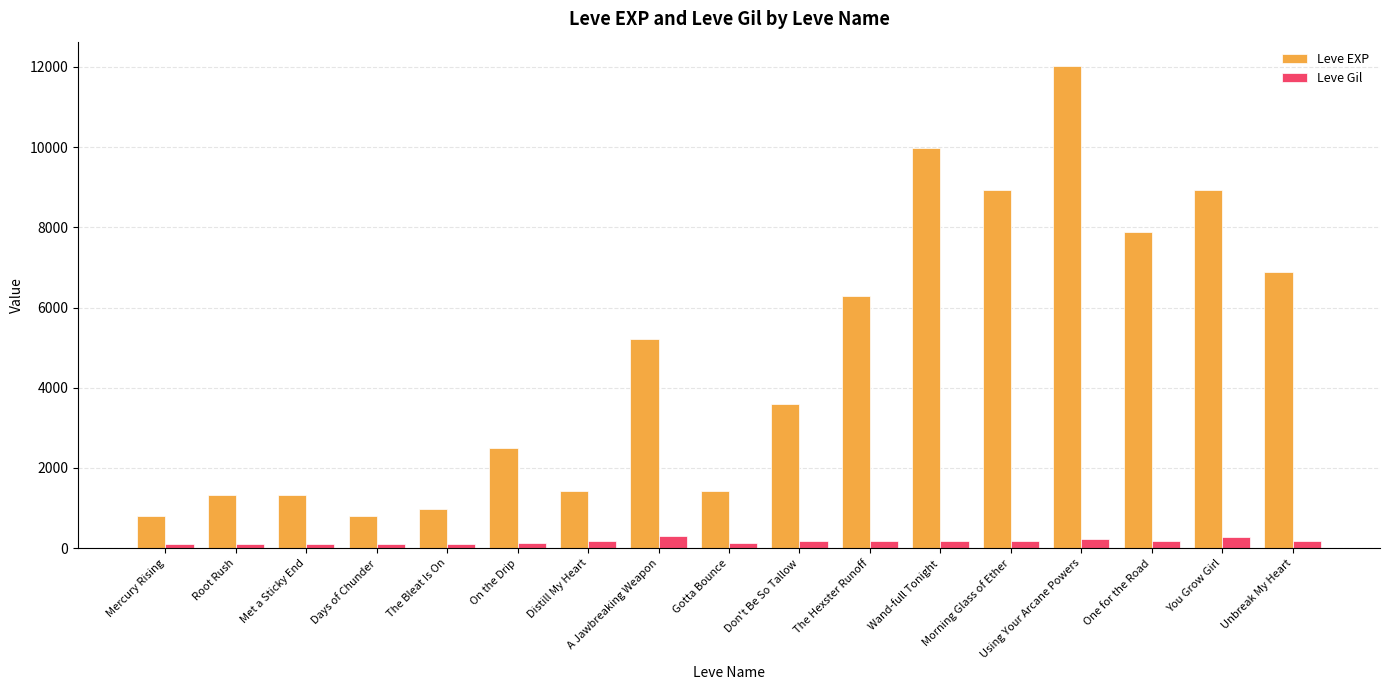

What is the difference between the maximum and minimum values in the Leve EXP series?

11230